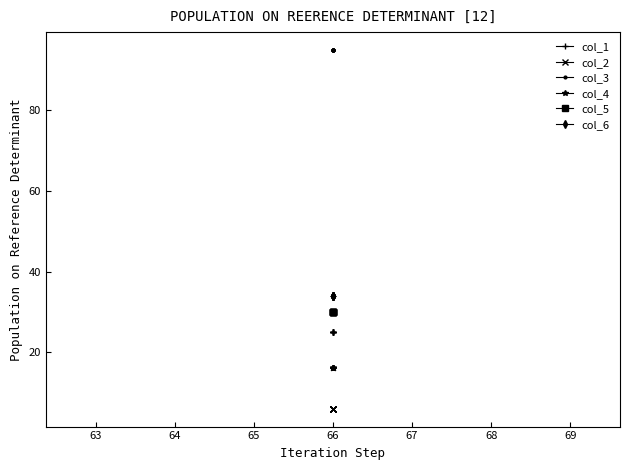

Between 62 and 65, which series saw the biggest shift?

col_1